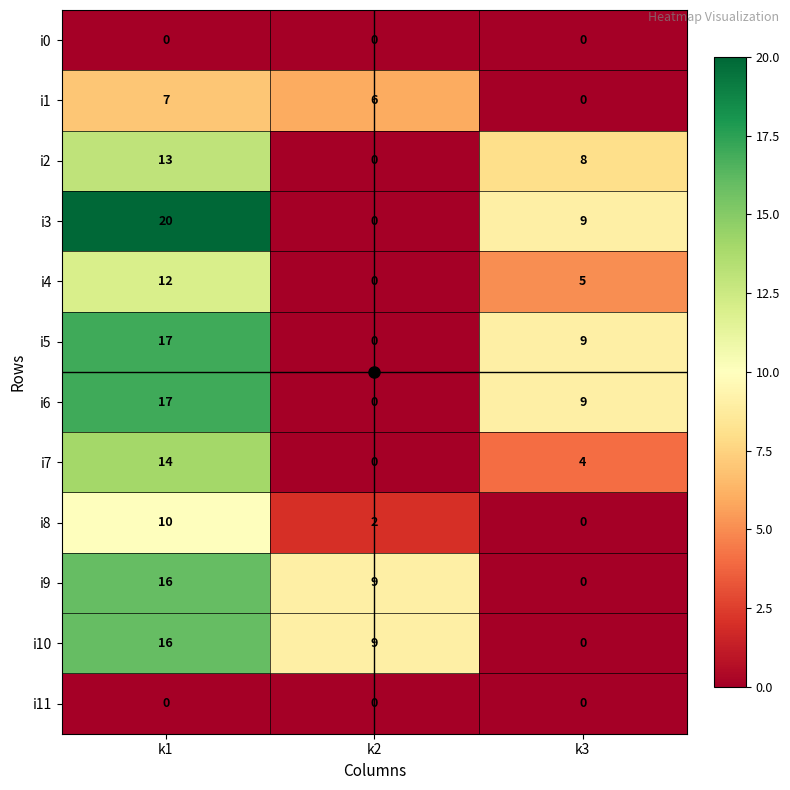

What is the sum of the i2 values at k1 and k3?

21